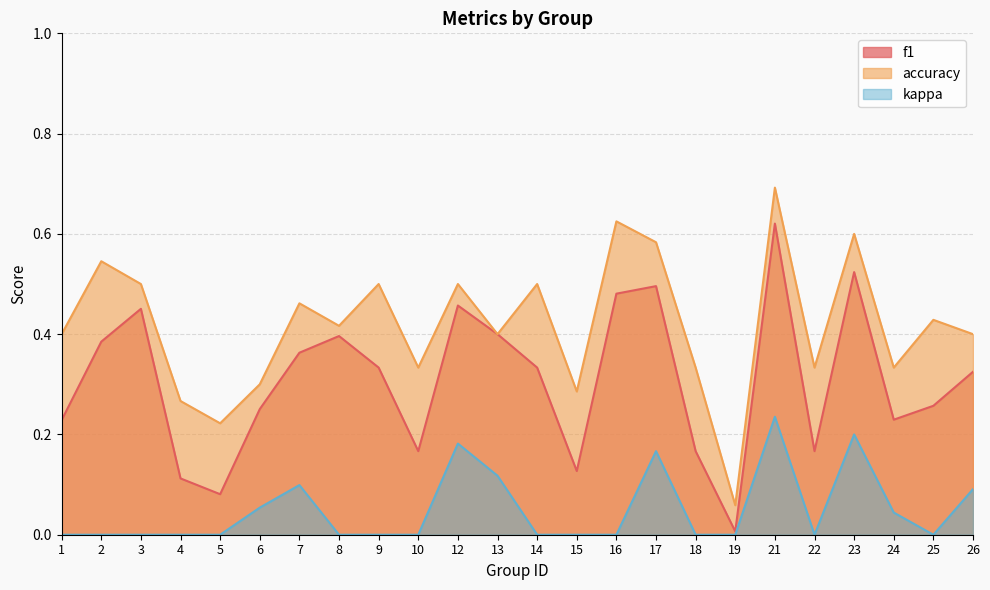

Where is the first local maximum for f1?

3